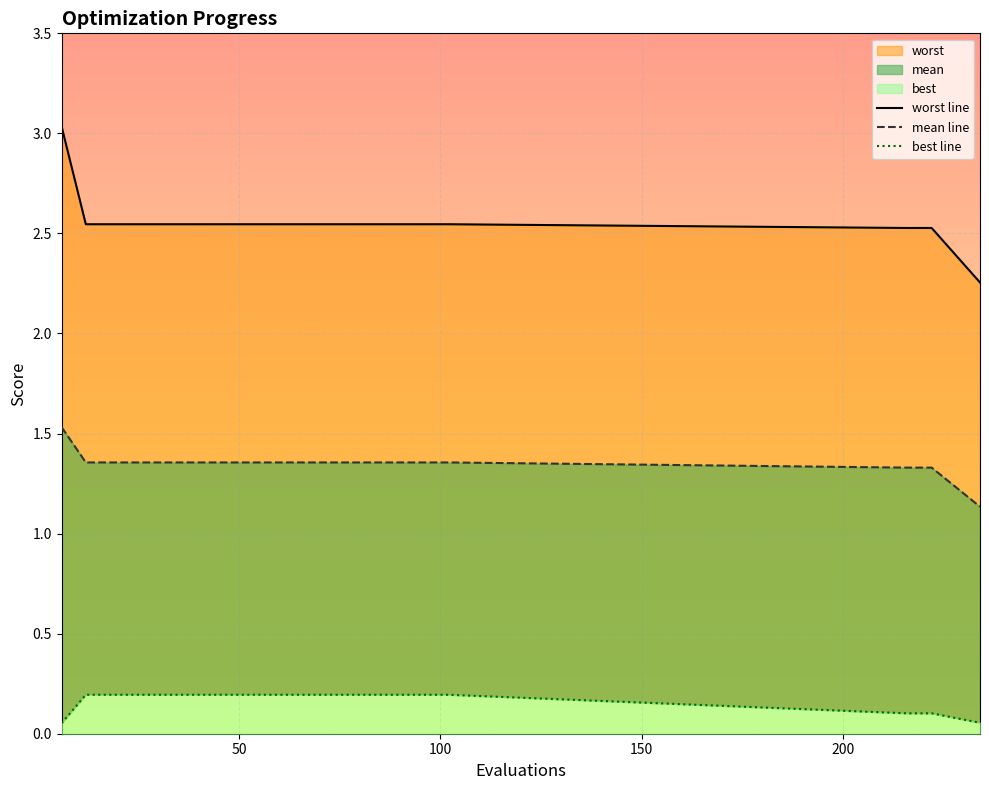

Does the chart display data point markers on the line(s)?

No